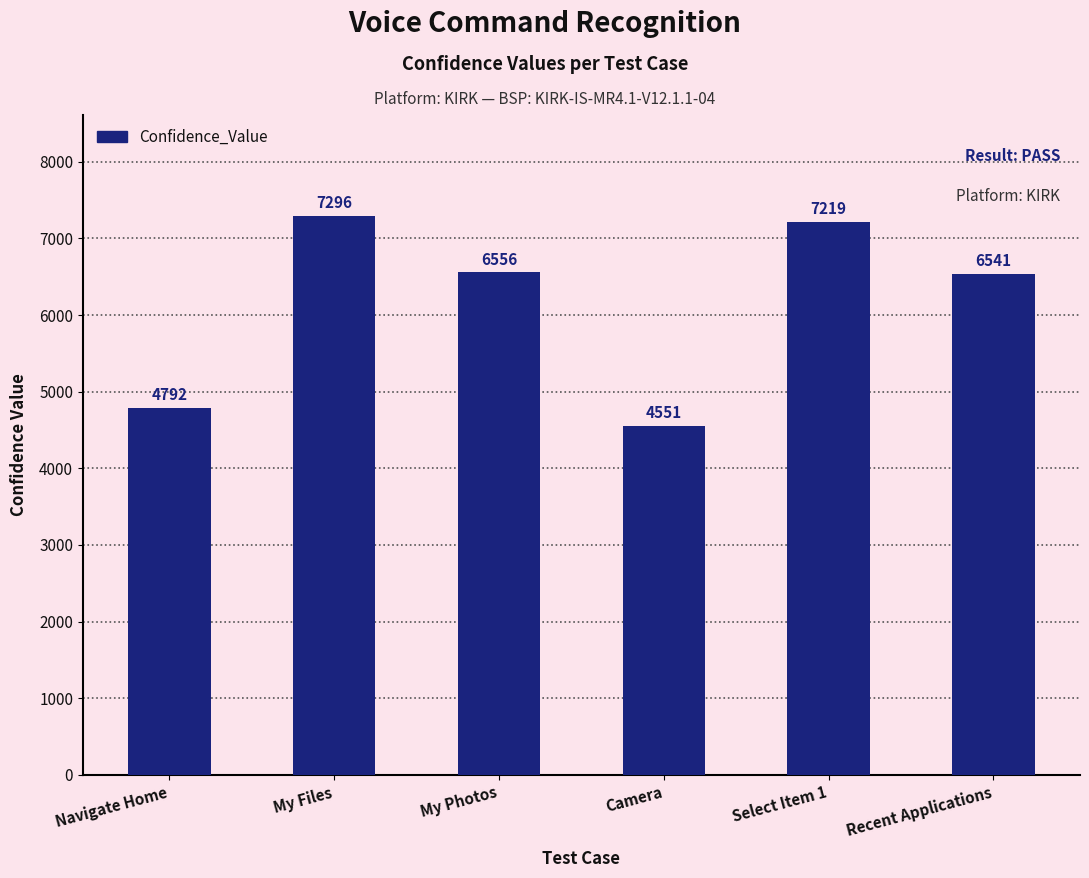

How many values are below 6556?

3